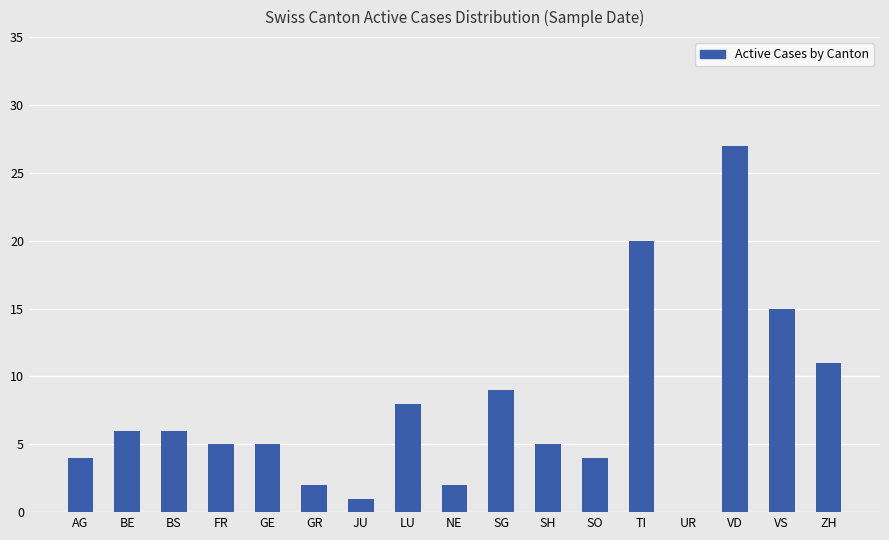

Reading left to right, what are all the values shown in this chart?

4	6	6	5	5	2	1	8	2	9	5	4	20	0	27	15	11